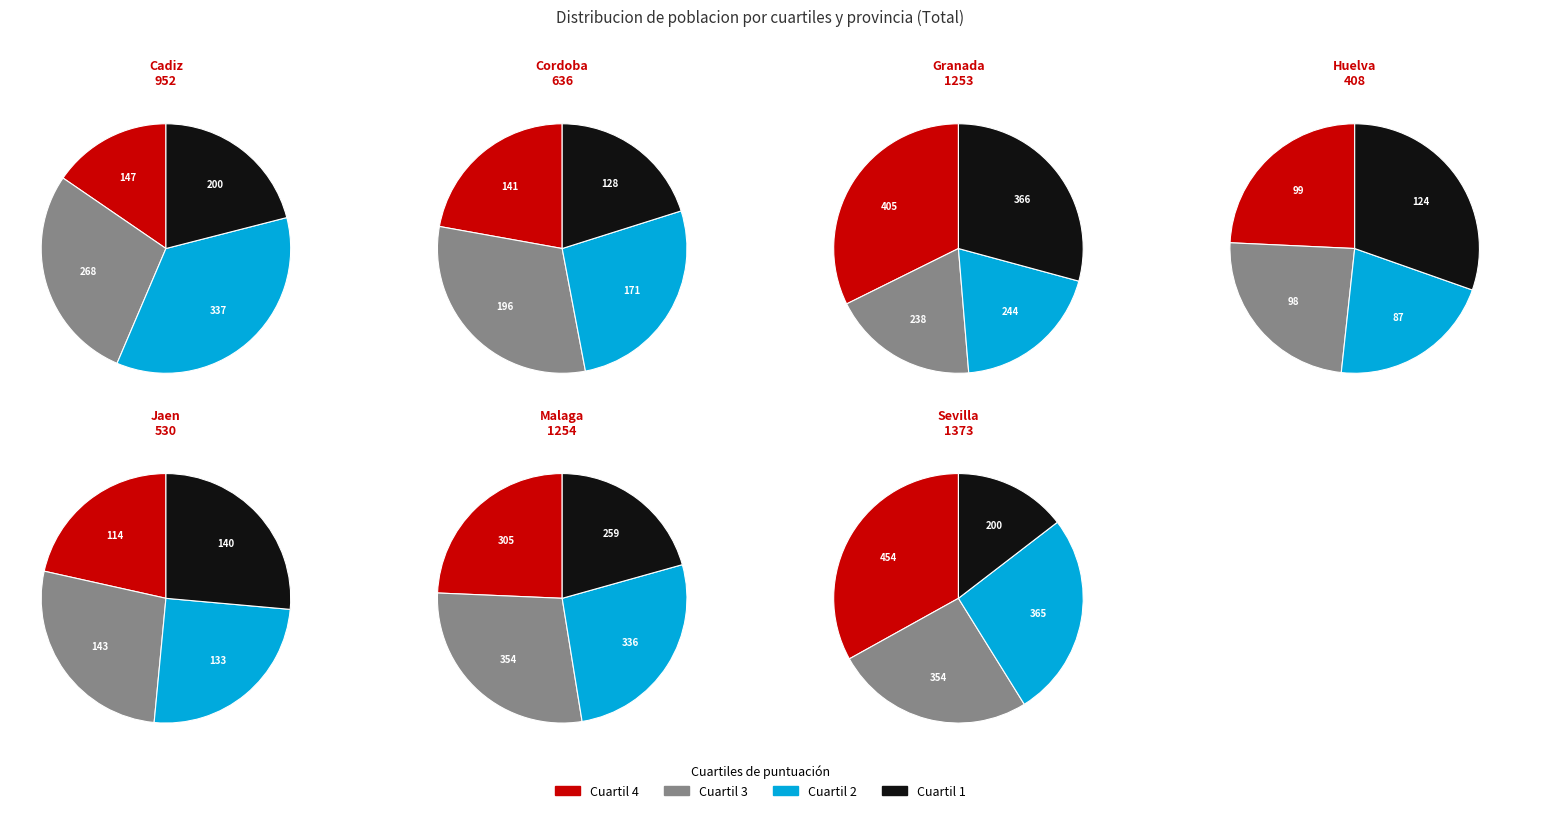

Does Cordoba represent more than half of the total?

No